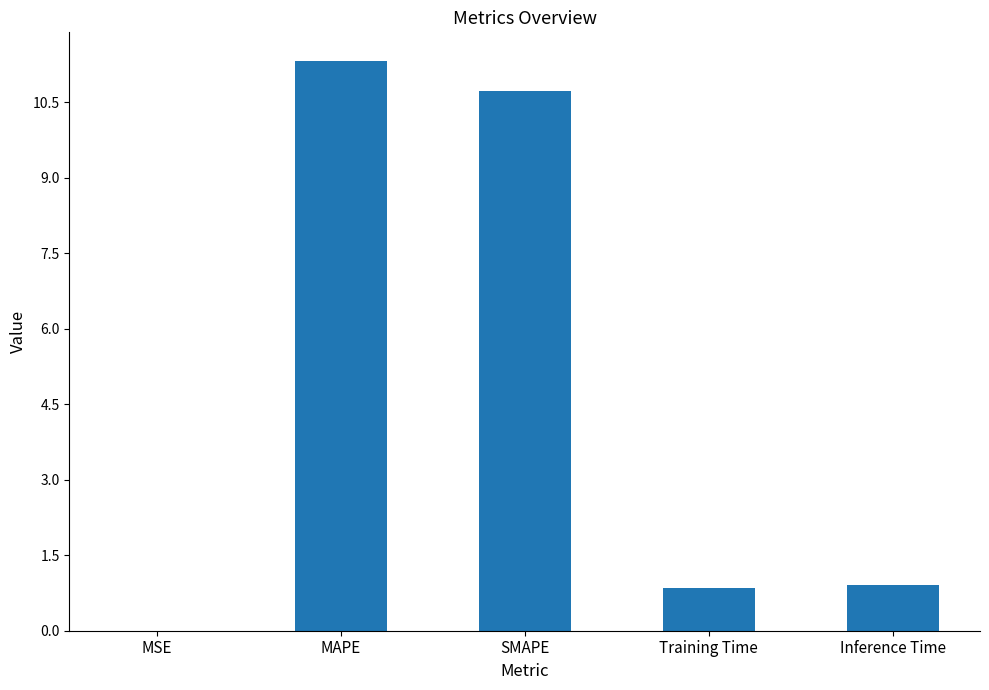

The value at SMAPE is 10.7. True or false?

True